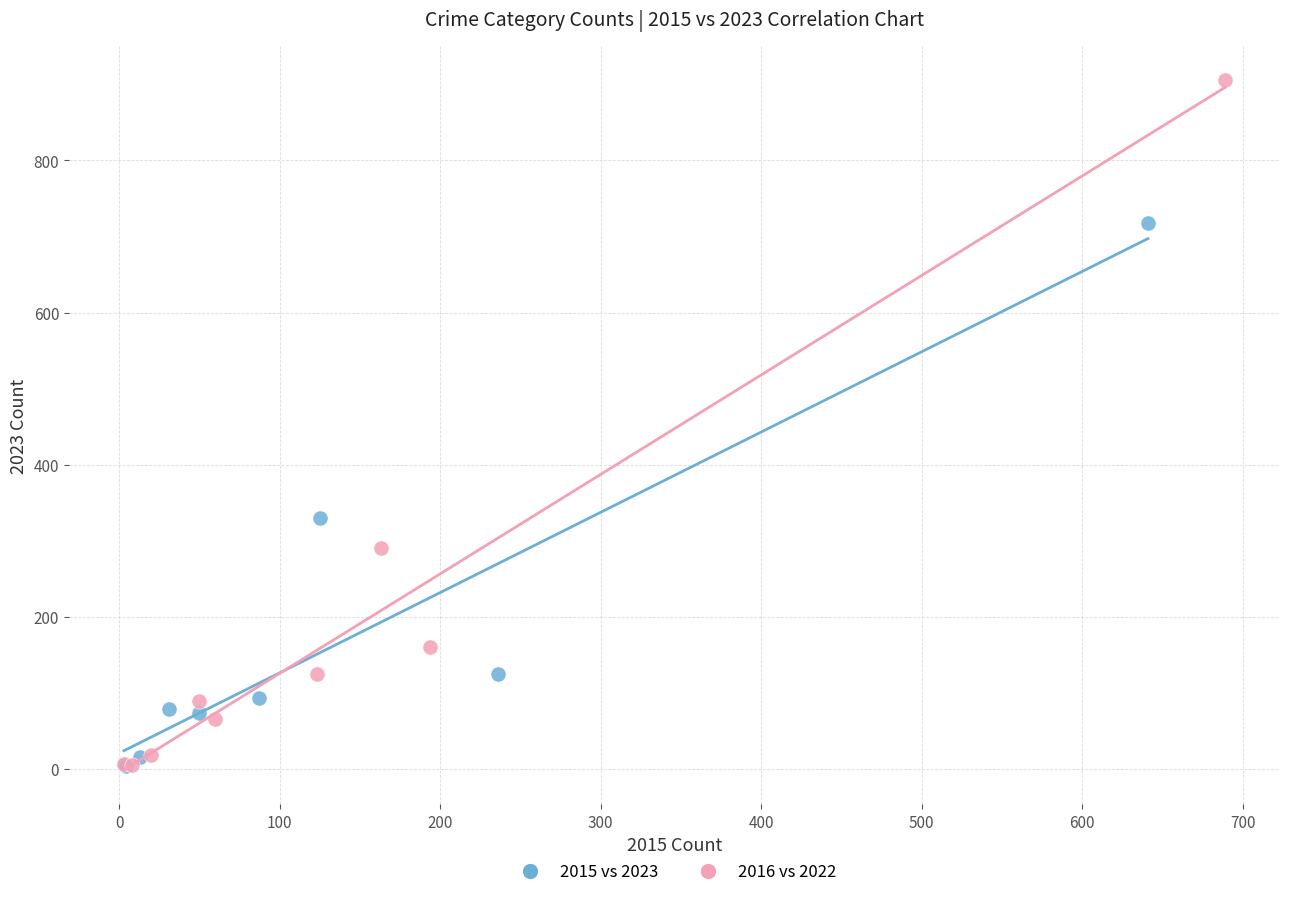

Which series reaches the maximum Y coordinate?

2016 vs 2022